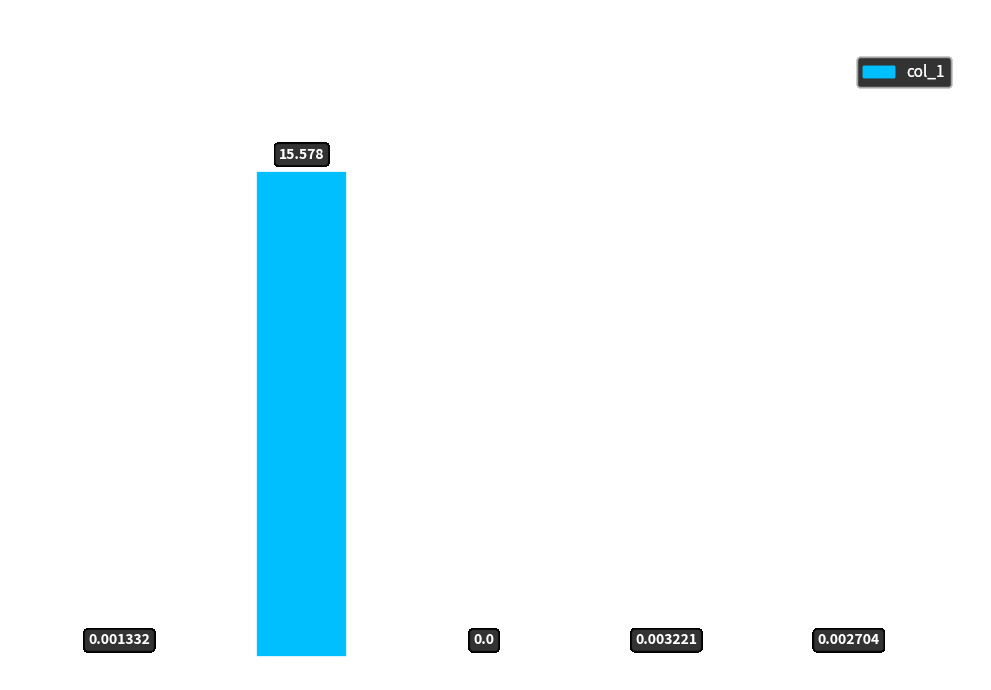

What is the difference between the values at MAPE and MSE?

15.6